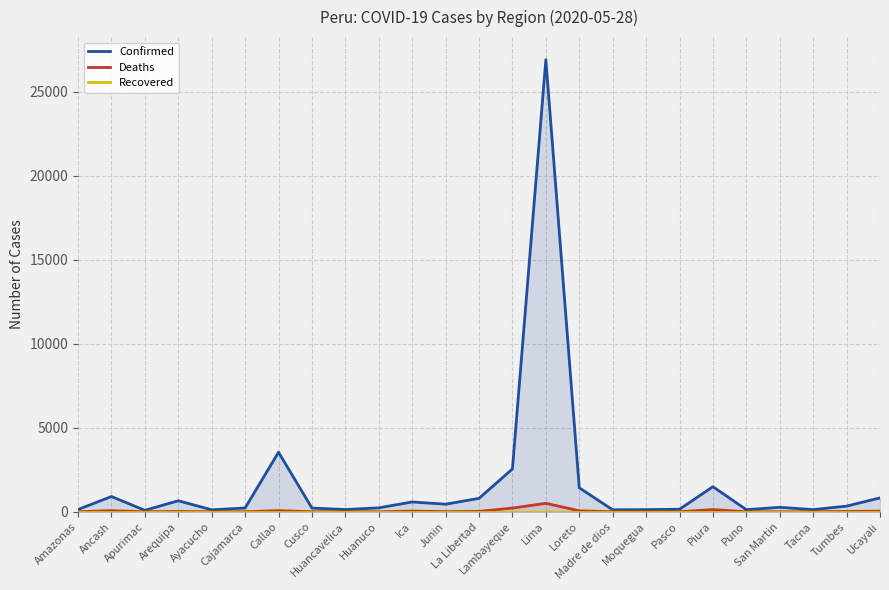

Rank the categories by Recovered value from highest to lowest.

Amazonas, Ancash, Apurimac, Arequipa, Ayacucho, Cajamarca, Callao, Cusco, Huancavelica, Huanuco, Ica, Junin, La Libertad, Lambayeque, Lima, Loreto, Madre de dios, Moquegua, Pasco, Piura, Puno, San Martin, Tacna, Tumbes, Ucayali